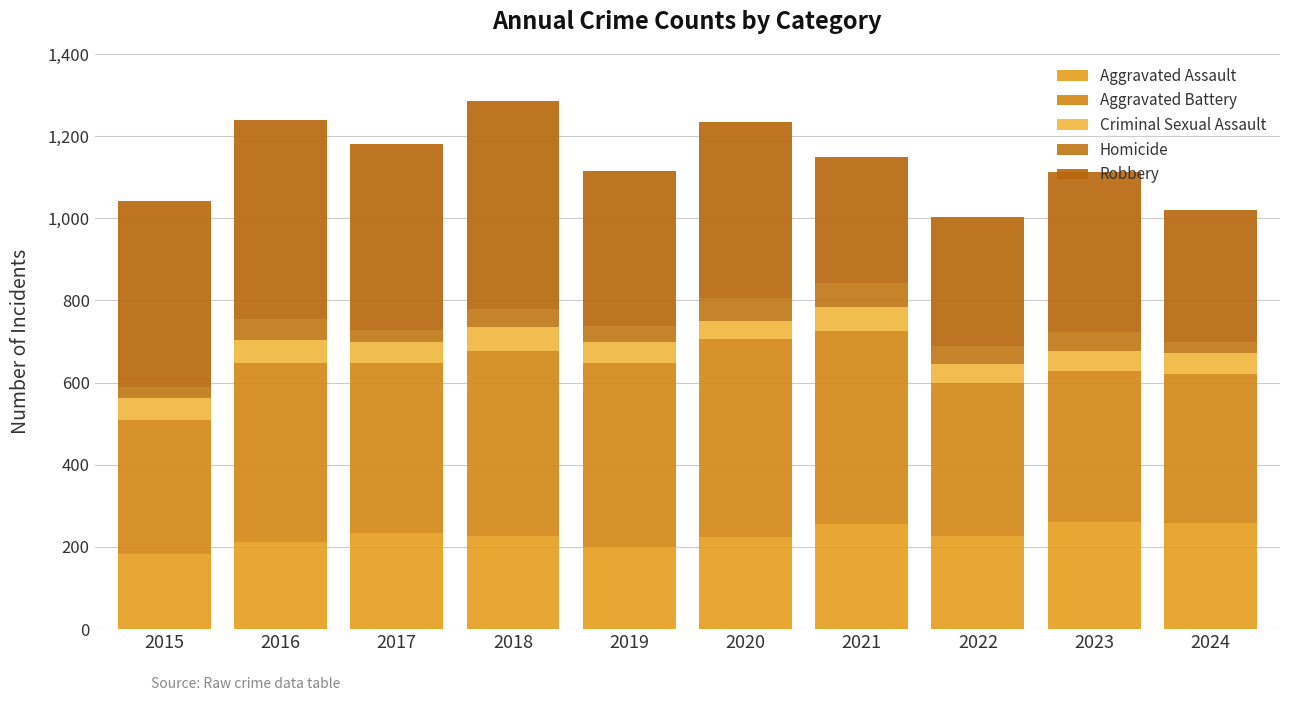

How many values in the Aggravated Assault series are below 227?

5